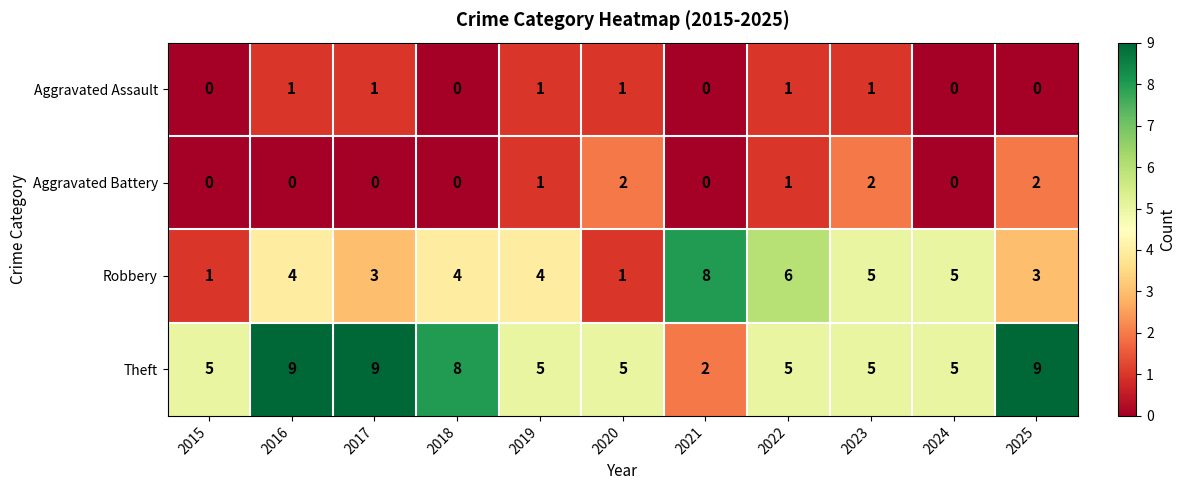

What is the difference between the highest and lowest values at 2022?

5